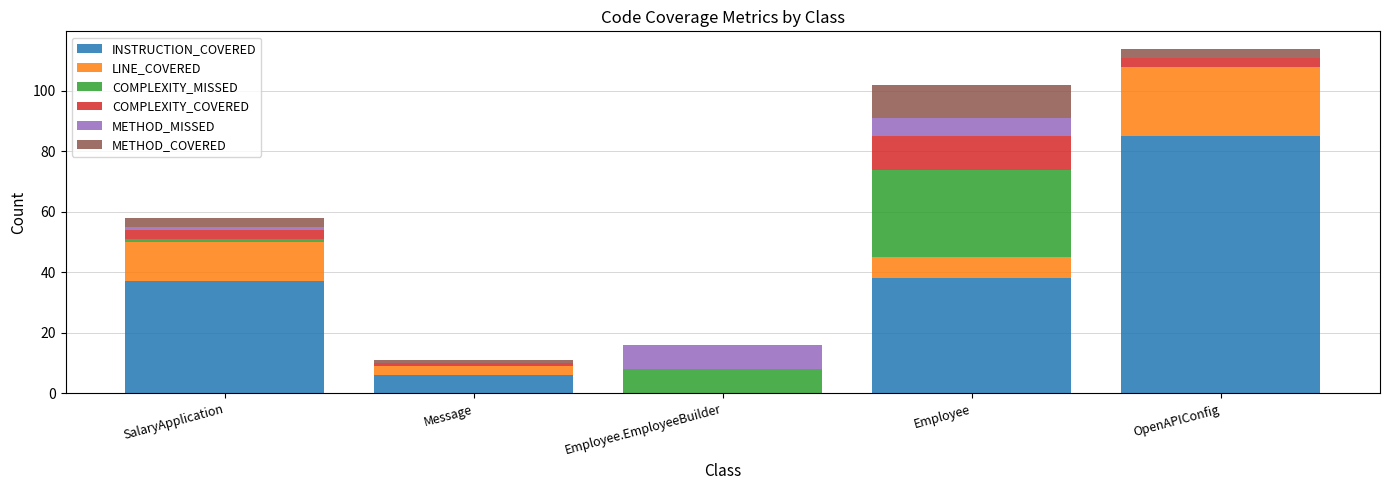

The value of INSTRUCTION_COVERED at Message is 6. True or false?

True